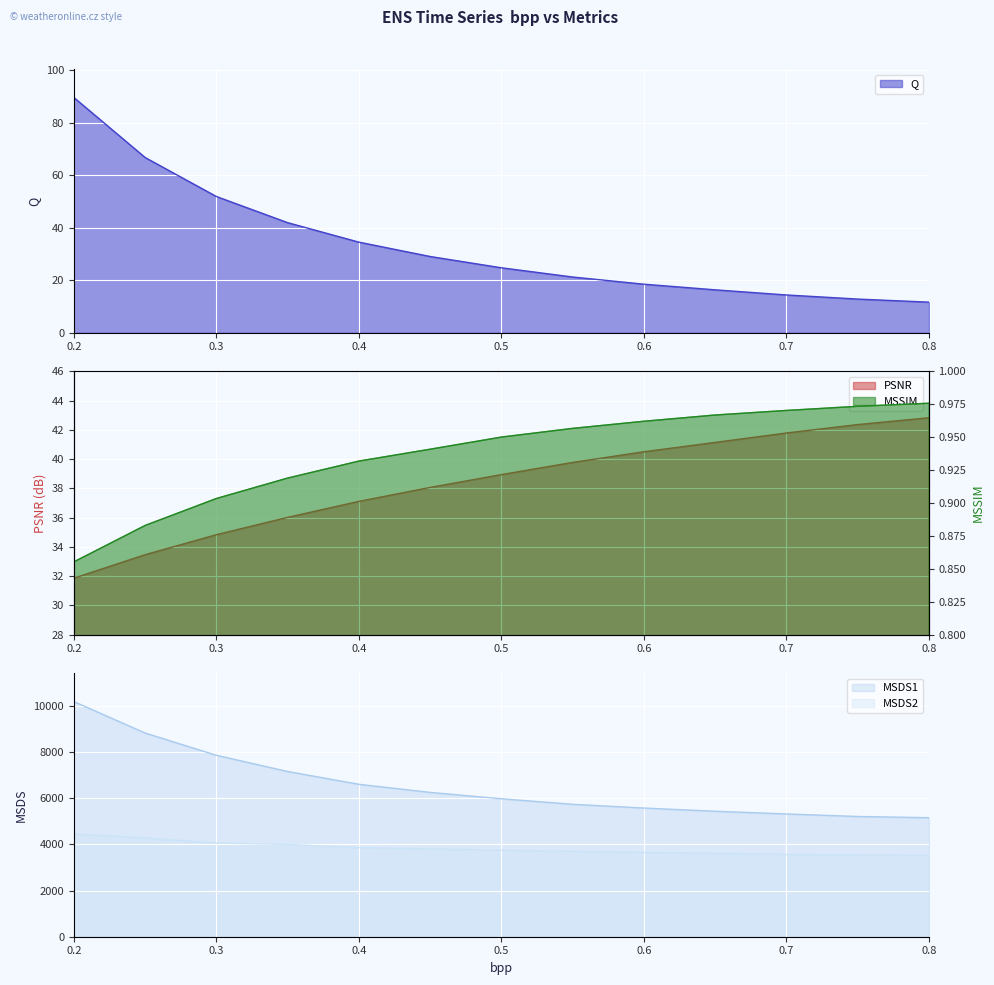

True or false: PSNR and MSDS2 intersect in this chart.

False